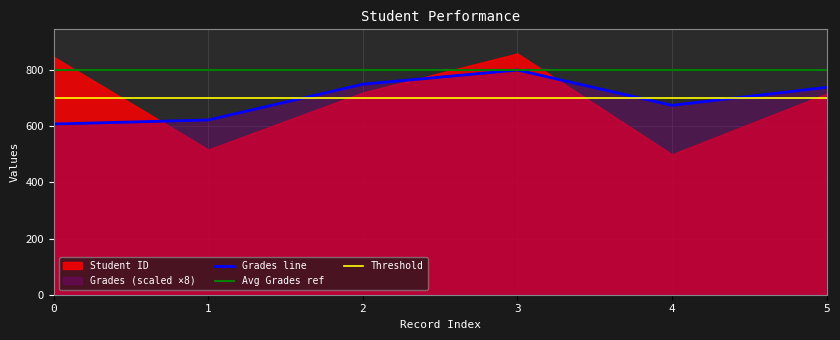

What is the minimum value for Grades line?

607.8